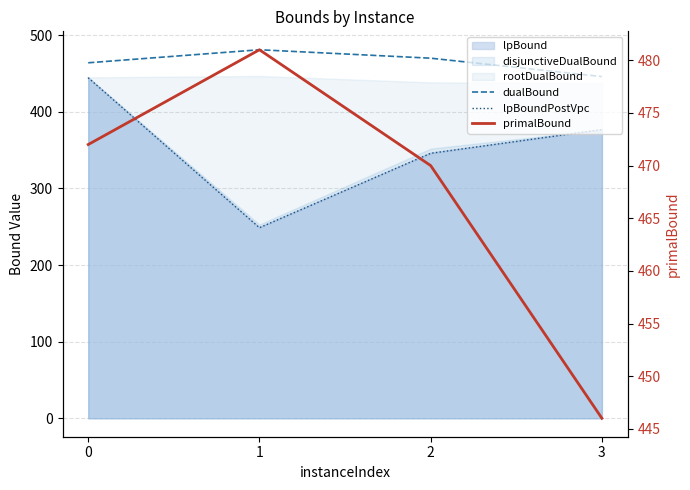

How many values in the primalBound series are below 472?

2